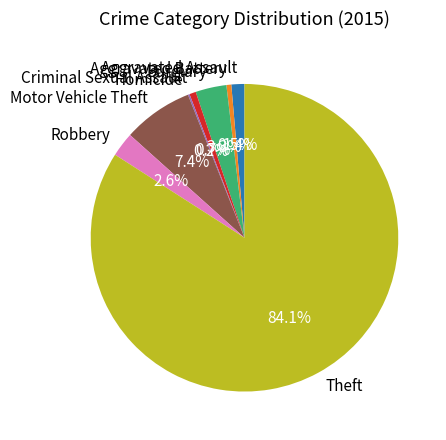

Approximately how many times larger is the value at Aggravated Battery compared to Aggravated Assault?

0.4